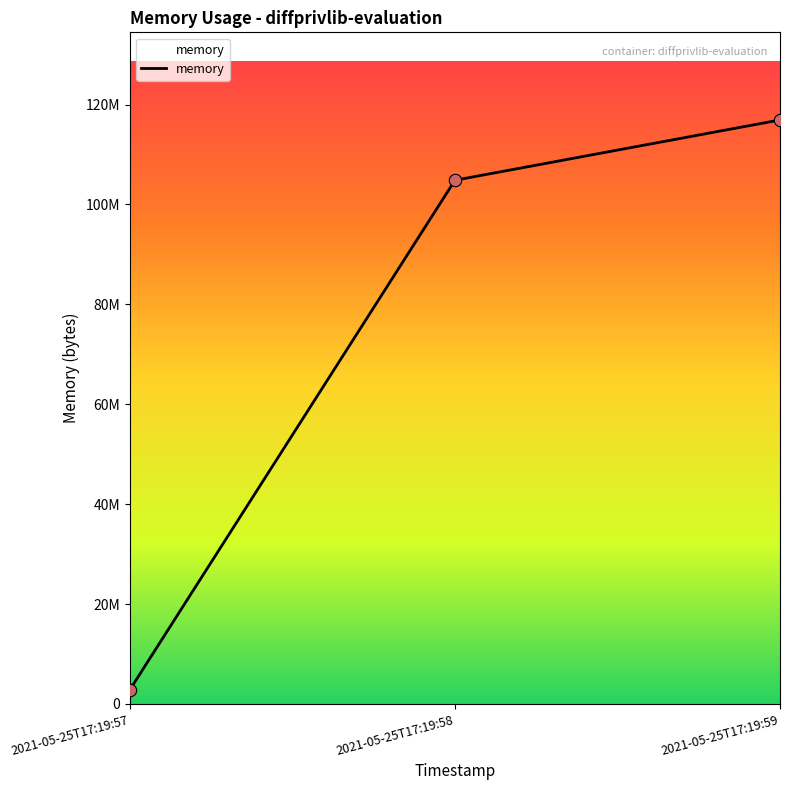

What is the change in value from 2021-05-25T17:19:57 to 2021-05-25T17:19:58?

+101998592